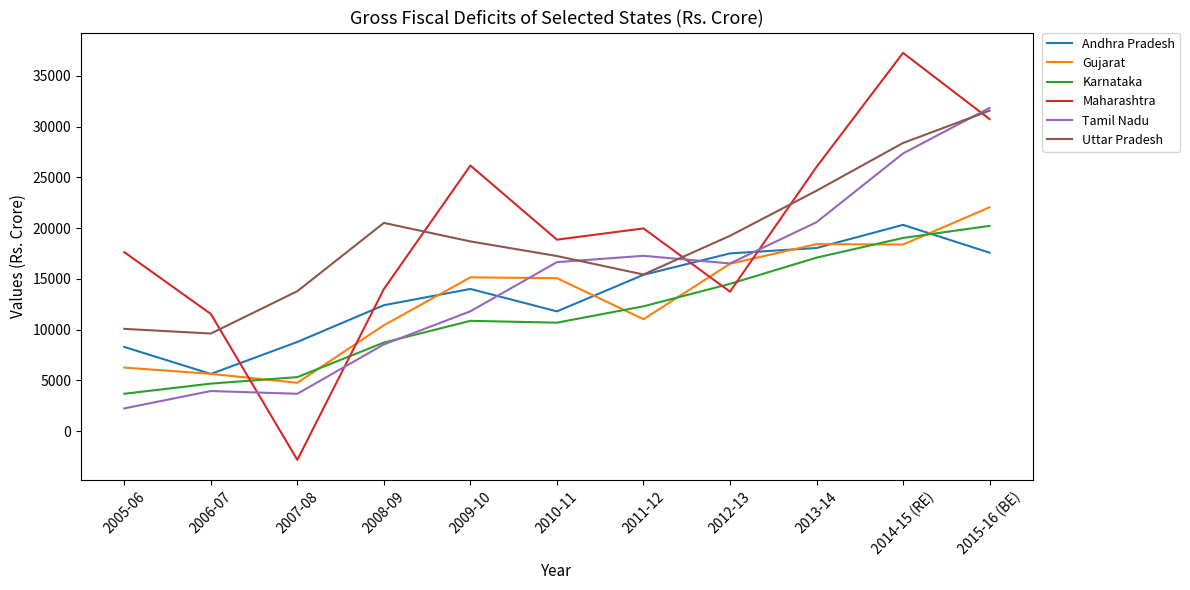

True or false: Uttar Pradesh and Gujarat cross at least once.

False